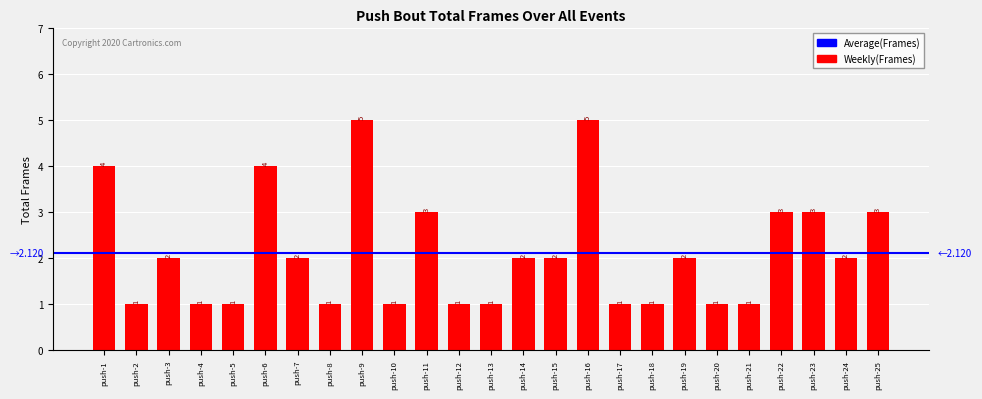

How many bars are there in total?

25